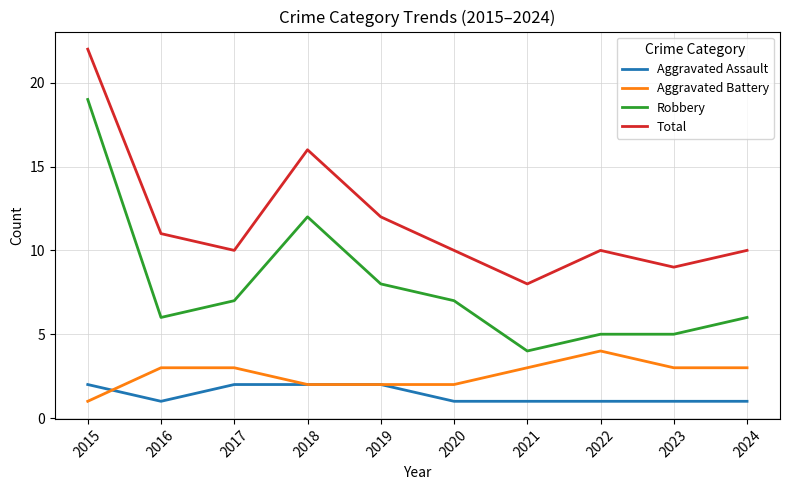

How many lines are shown in the chart?

4